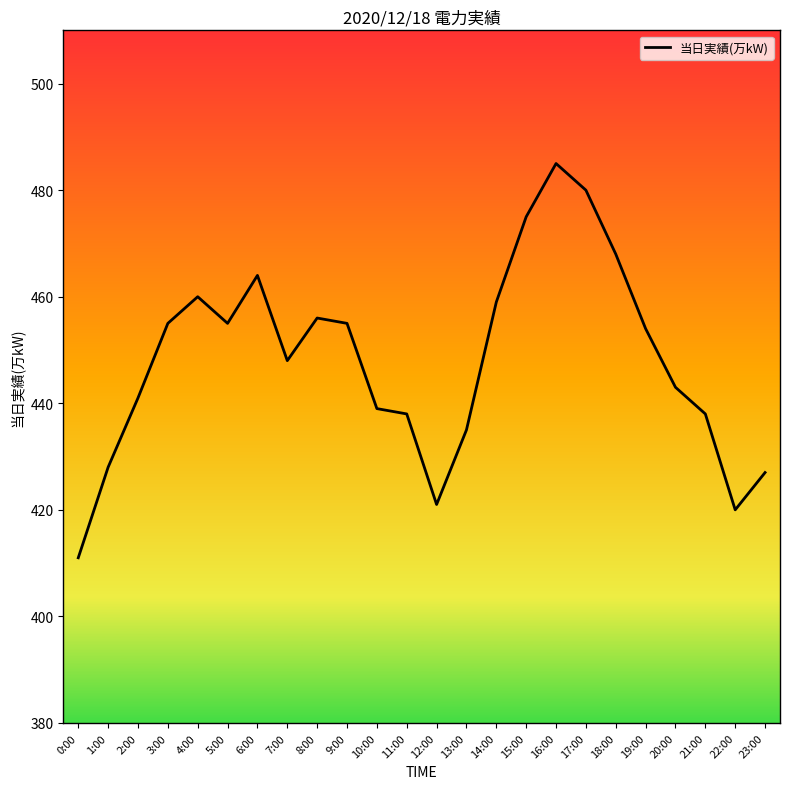

What is the value of the 18th point from the left?

480